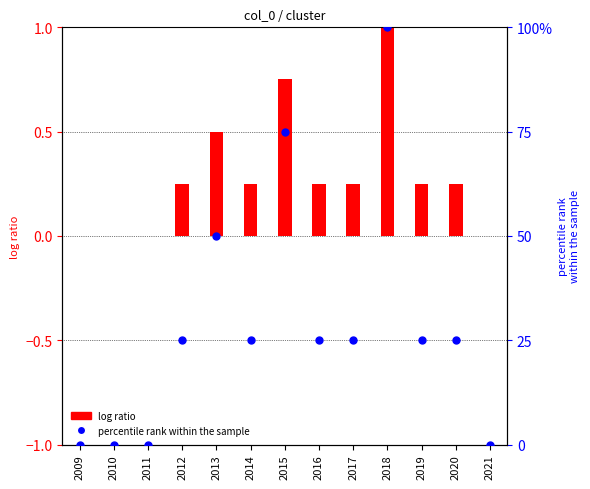

Is the value of percentile rank within the sample at 2016 greater than the value of log ratio at 2019?

Yes